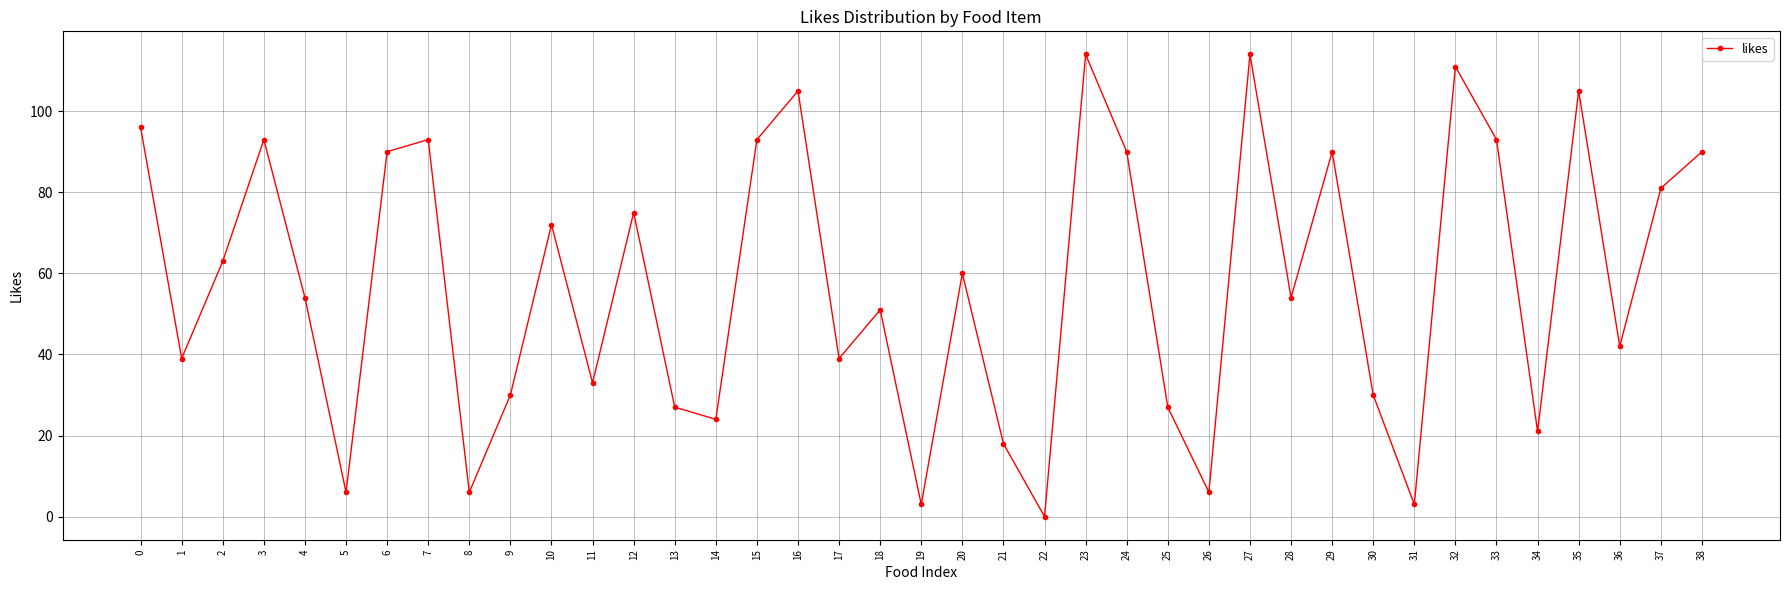

What is the difference between the maximum and minimum values?

114